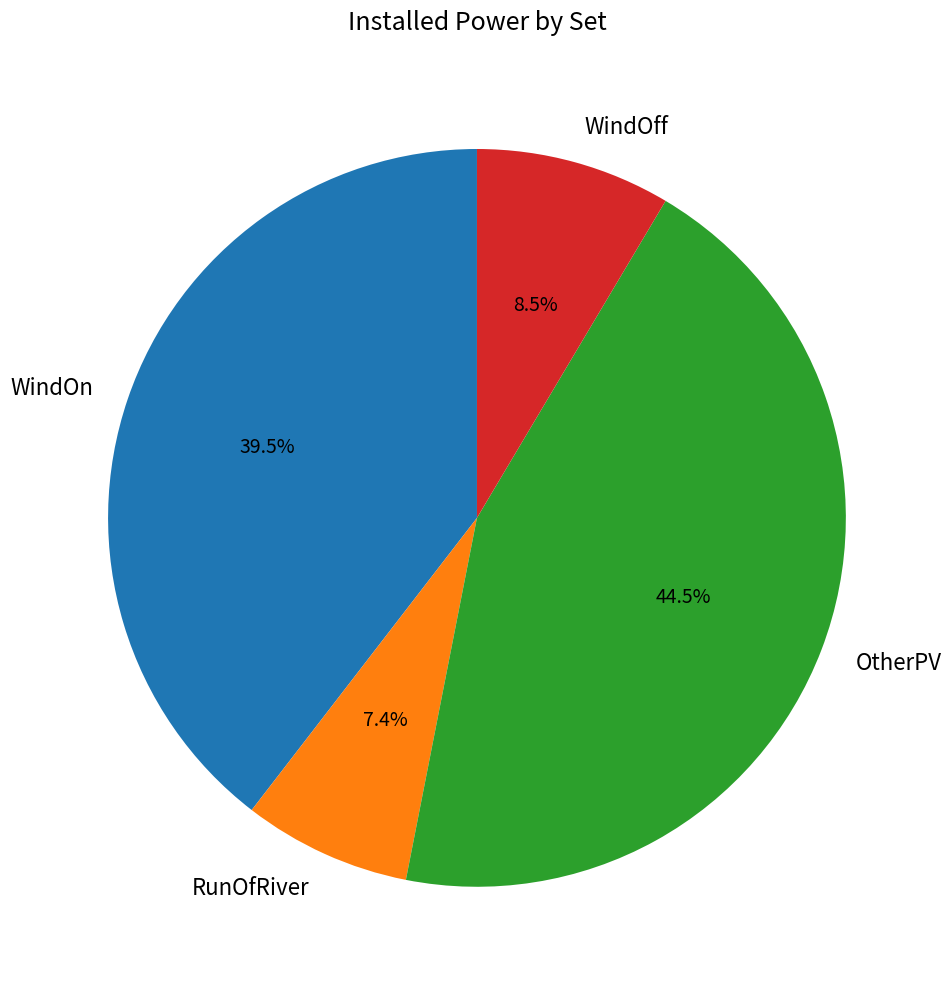

True or false: OtherPV accounts for 35% of the total.

False